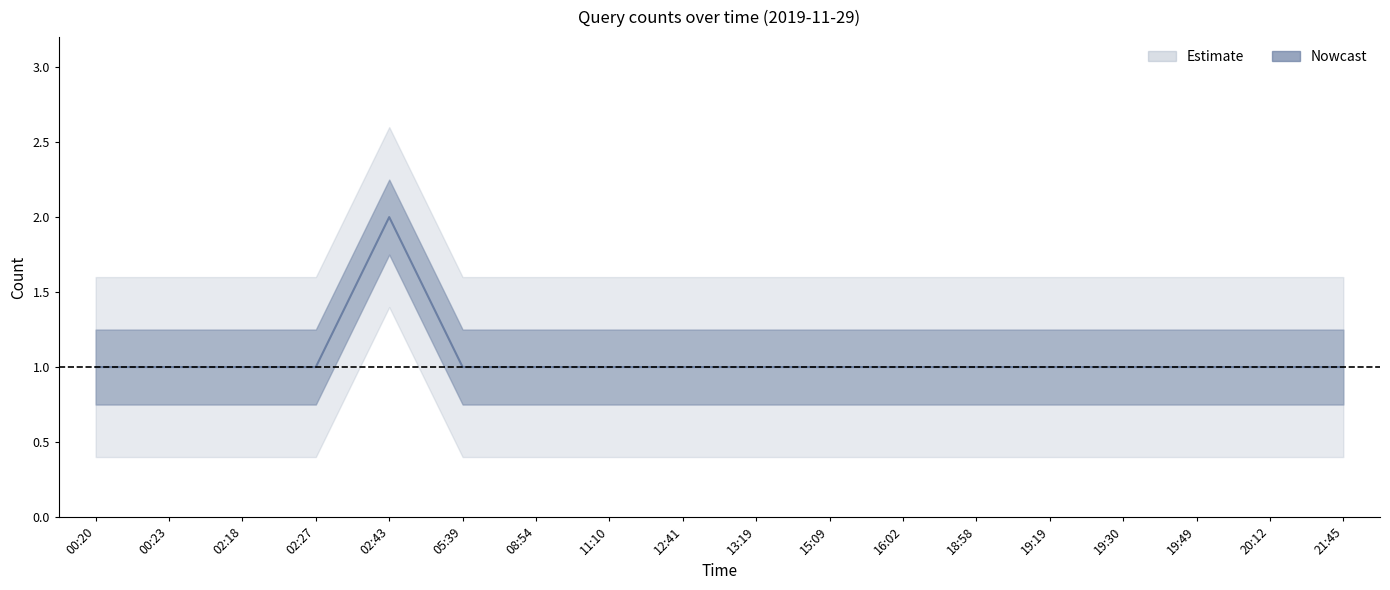

Is this an area chart (filled region under the line)?

No